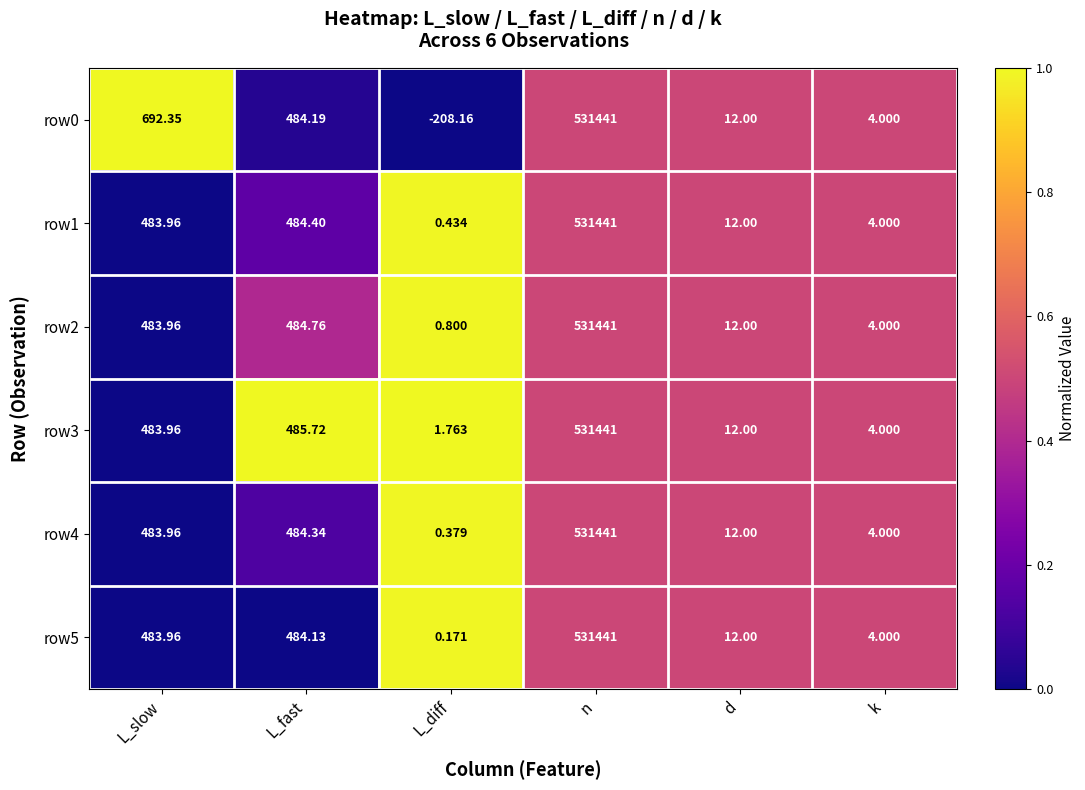

Rank the categories by row0 value from lowest to highest.

L_diff, k, d, L_fast, L_slow, n